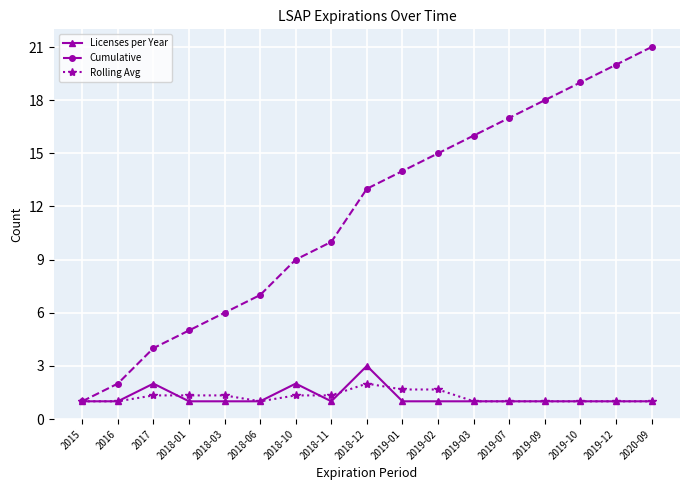

The Cumulative series shows 13.6 at 2018-11. True or false?

False